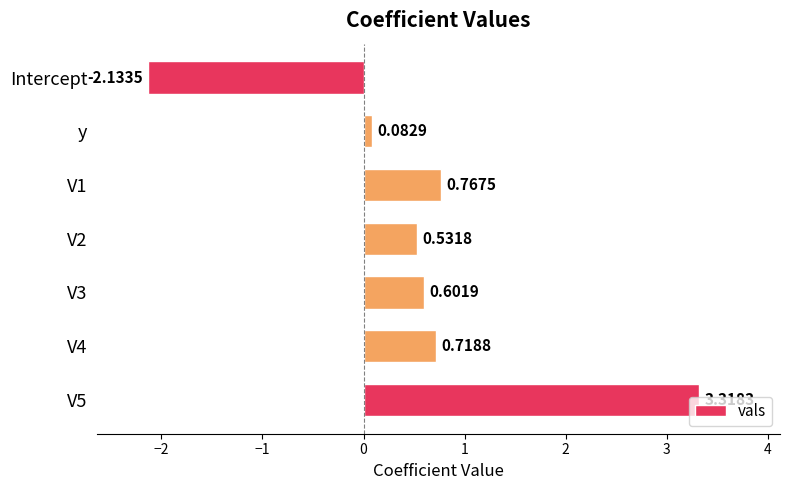

What is the difference between the maximum and minimum values?

5.5